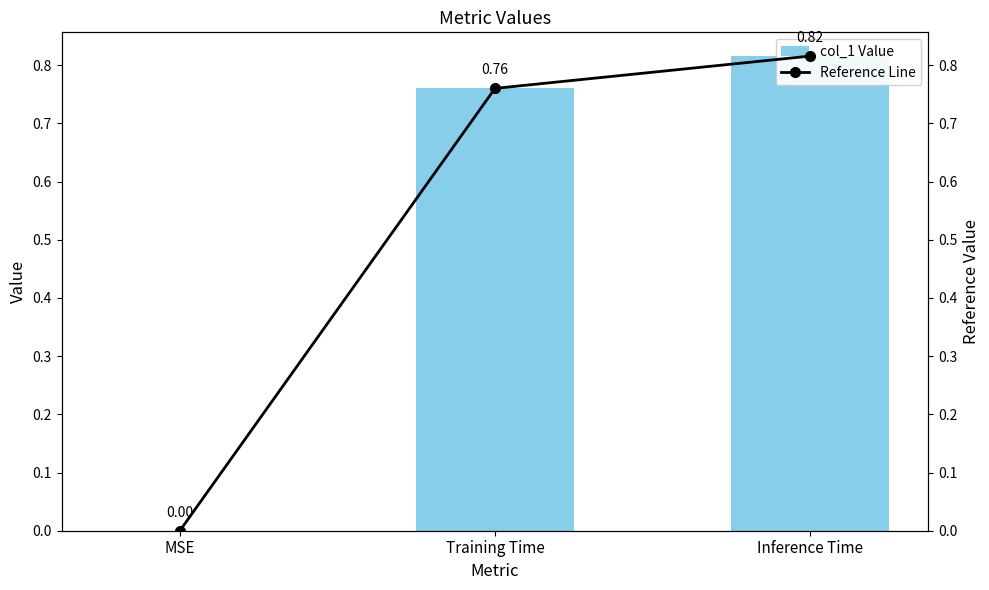

What is the label of the 1st bar from the left?

MSE